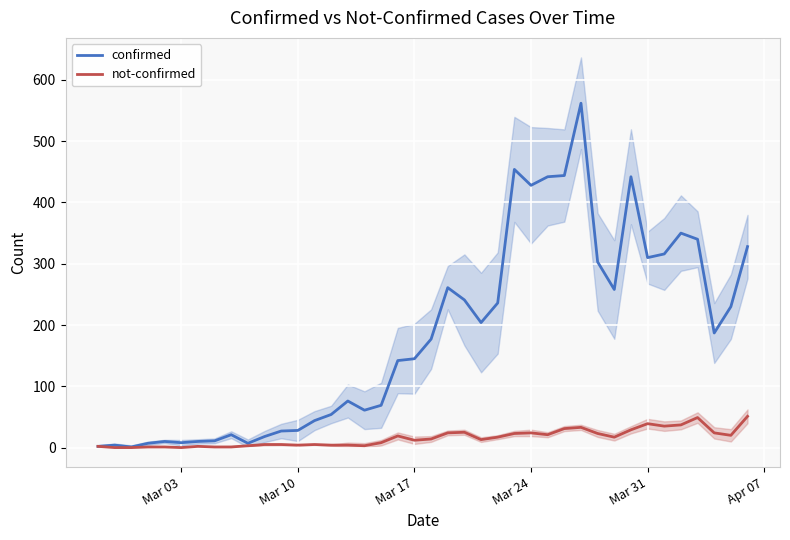

What is the lowest value of the confirmed series?

1